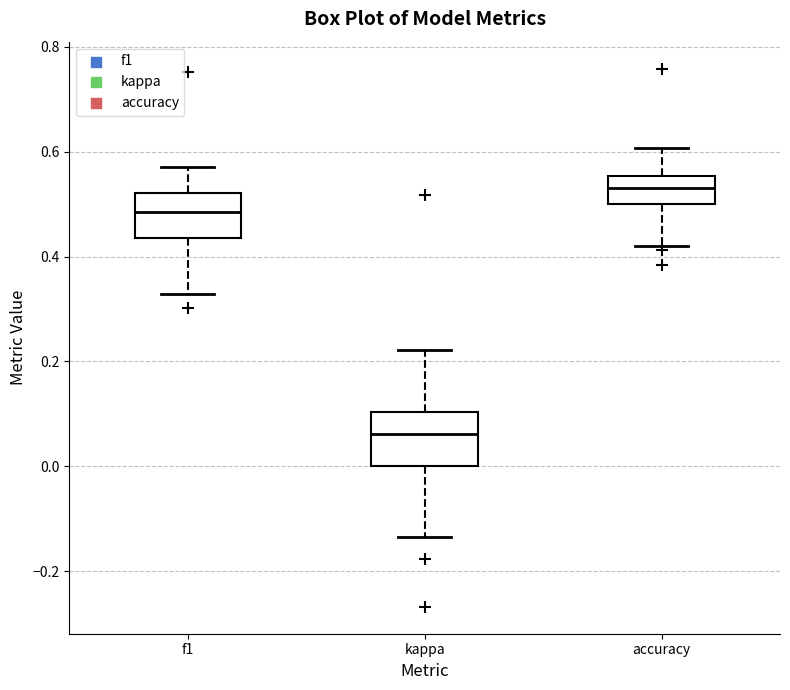

Reading left to right, read every box against the y-axis: the position of its median line, the range the box covers, and the ends of its whiskers. The values are not printed on the chart, so give them approximately, as read against the axis.

f1: median 0.48, box 0.44 to 0.52, whiskers 0.32 to 0.58
kappa: median 0.06, box 0.00 to 0.10, whiskers -0.14 to 0.22
accuracy: median 0.54, box 0.50 to 0.56, whiskers 0.42 to 0.60